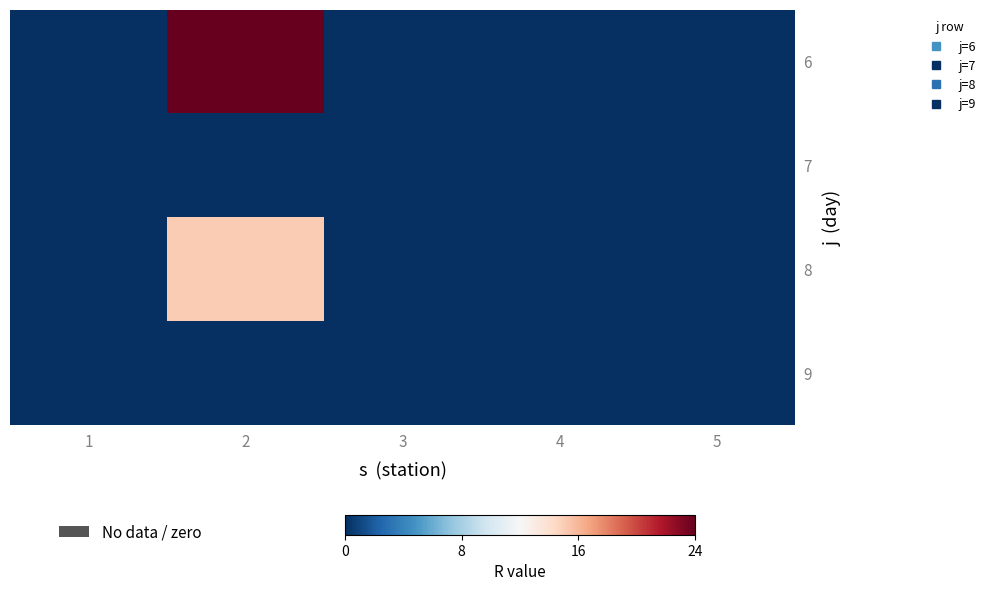

Rank the series by their maximum value, from lowest to highest.

7, 9, 8, 6